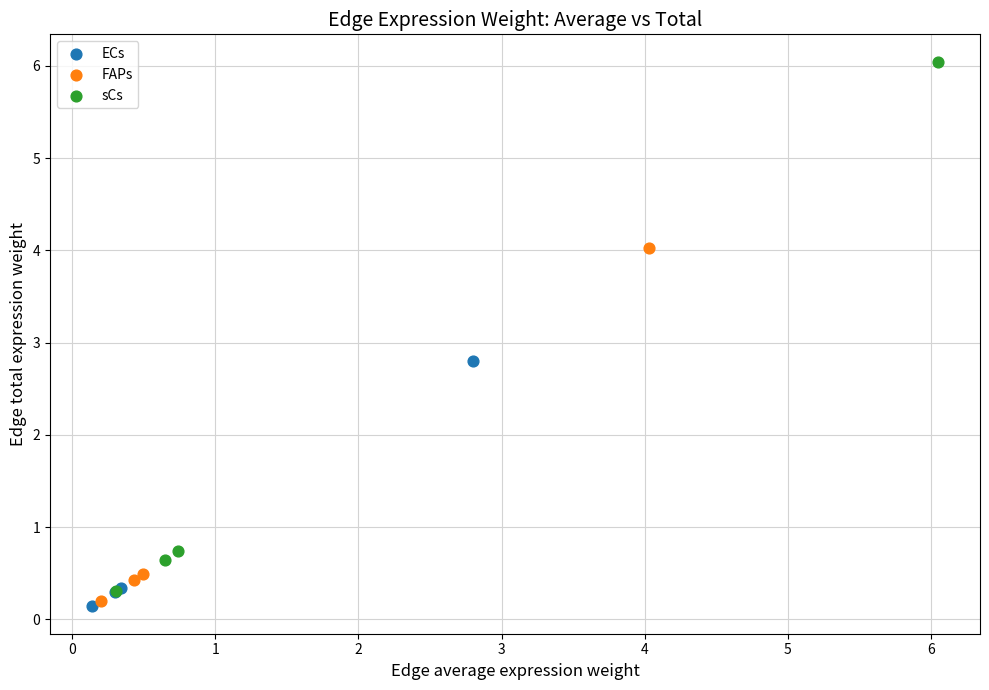

Which series has the largest Y range (max minus min)?

sCs